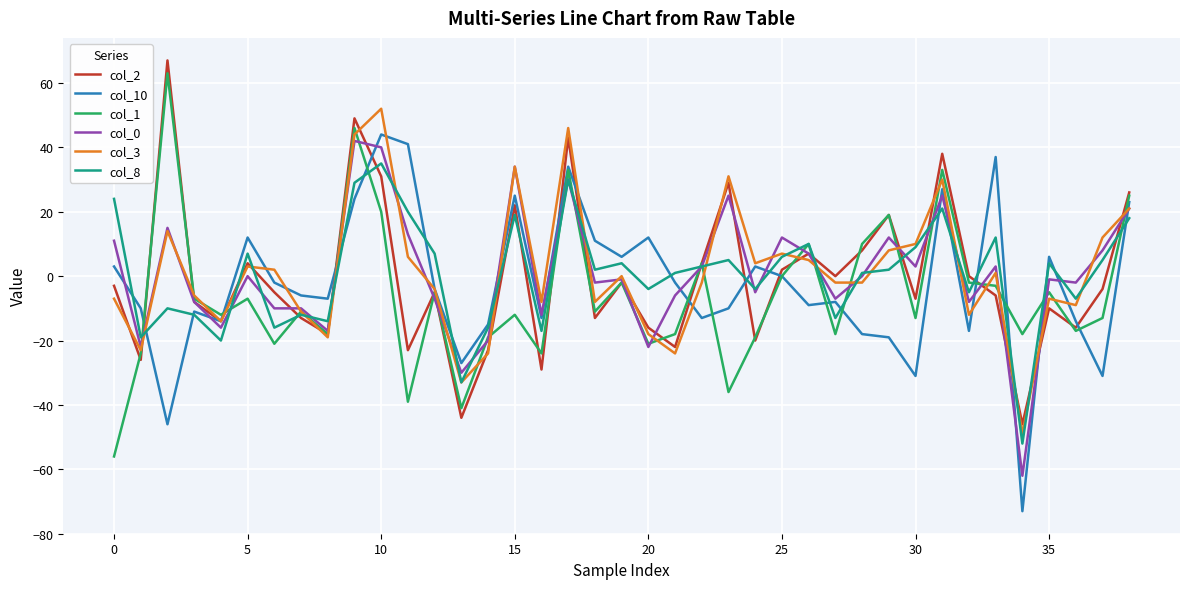

What is the maximum value shown in the chart?

67